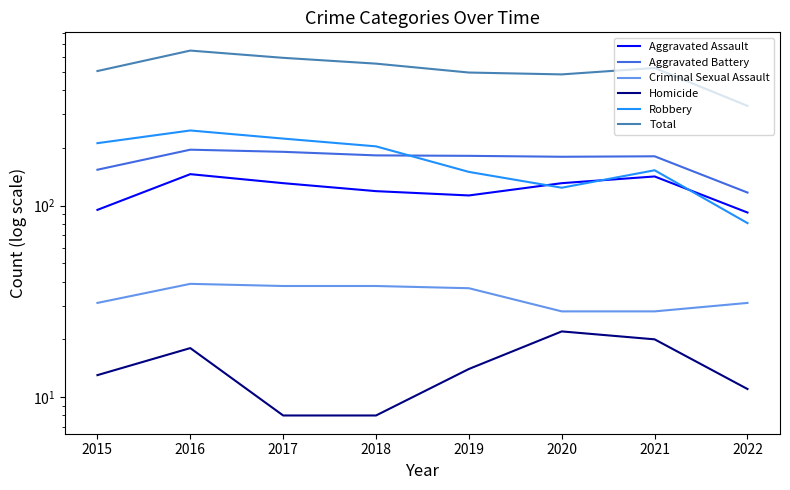

Is this an area chart (filled region under the line)?

No